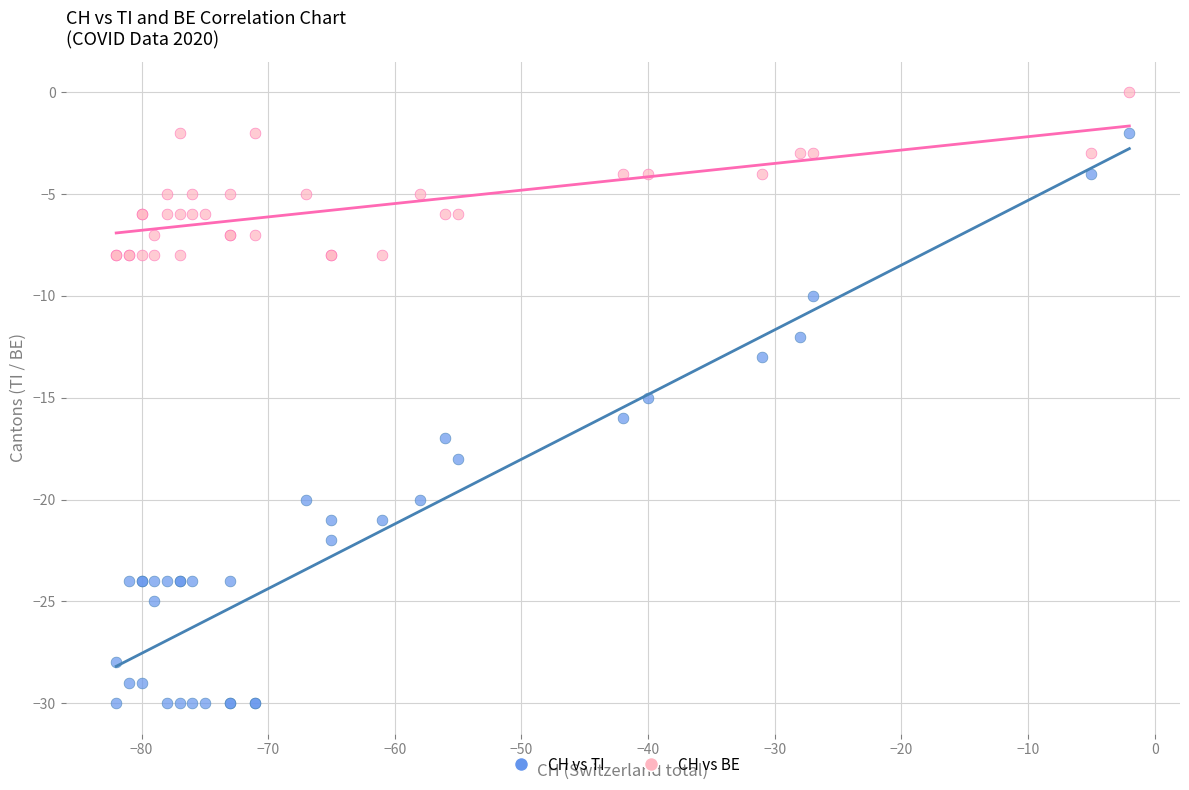

Which series contains the highest Y value?

CH vs BE